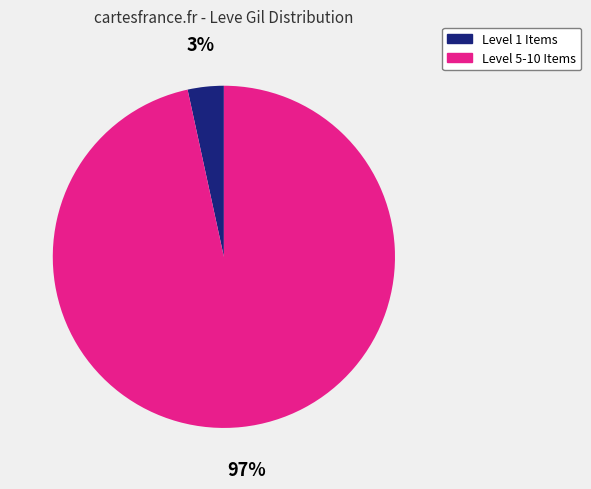

Is there any slice that represents more than half of the pie?

Yes